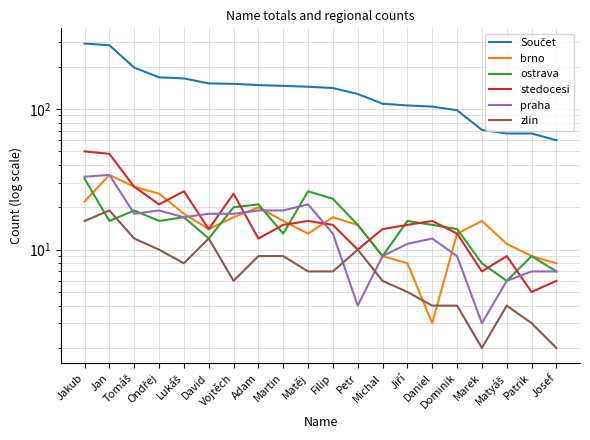

Which category has the highest value across all series?

Jakub